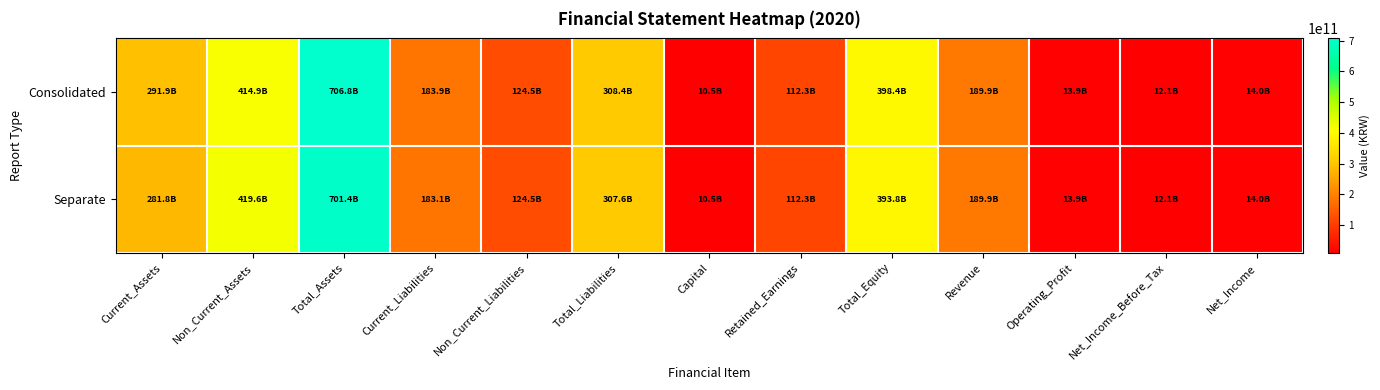

Reading right to left, what are all the values shown in this chart?

Consolidated: Net_Income=13991023309	Net_Income_Before_Tax=12119569730	Operating_Profit=13889238463	Revenue=189943286226	Total_Equity=398437800032	Retained_Earnings=112326941743	Capital=10482083000	Total_Liabilities=308407525420	Non_Current_Liabilities=124467884128	Current_Liabilities=183939641292	Total_Assets=706845325452	Non_Current_Assets=414897080673	Current_Assets=291948244779
Separate: Net_Income=13997621522	Net_Income_Before_Tax=12126167943	Operating_Profit=13914833668	Revenue=189943736226	Total_Equity=393777738245	Retained_Earnings=112332908843	Capital=10482083000	Total_Liabilities=307604823306	Non_Current_Liabilities=124461308556	Current_Liabilities=183143514750	Total_Assets=701382561551	Non_Current_Assets=419618804845	Current_Assets=281763756706